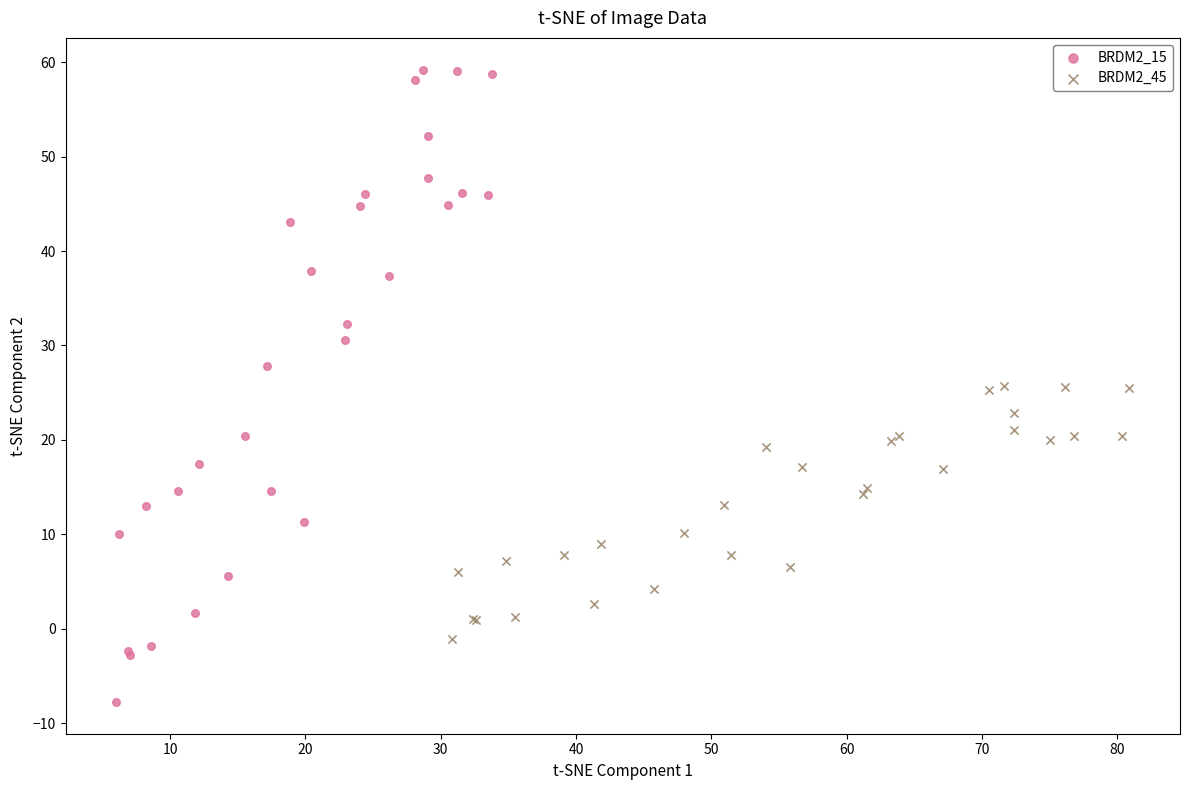

Which series contains the lowest Y value?

BRDM2_15